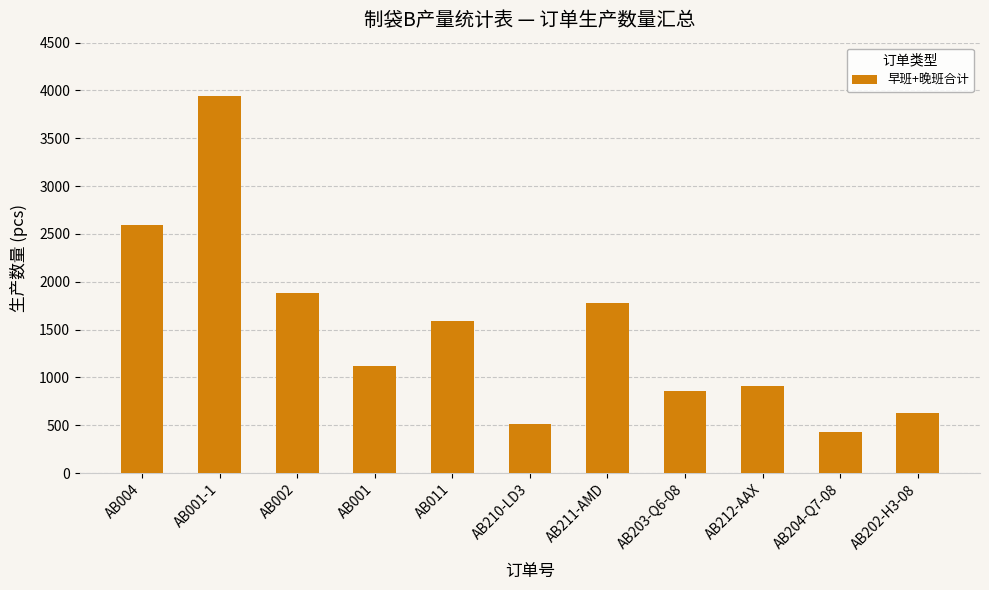

List the labels in order of value, largest first.

AB001-1, AB004, AB002, AB211-AMD, AB011, AB001, AB212-AAX, AB203-Q6-08, AB202-H3-08, AB210-LD3, AB204-Q7-08